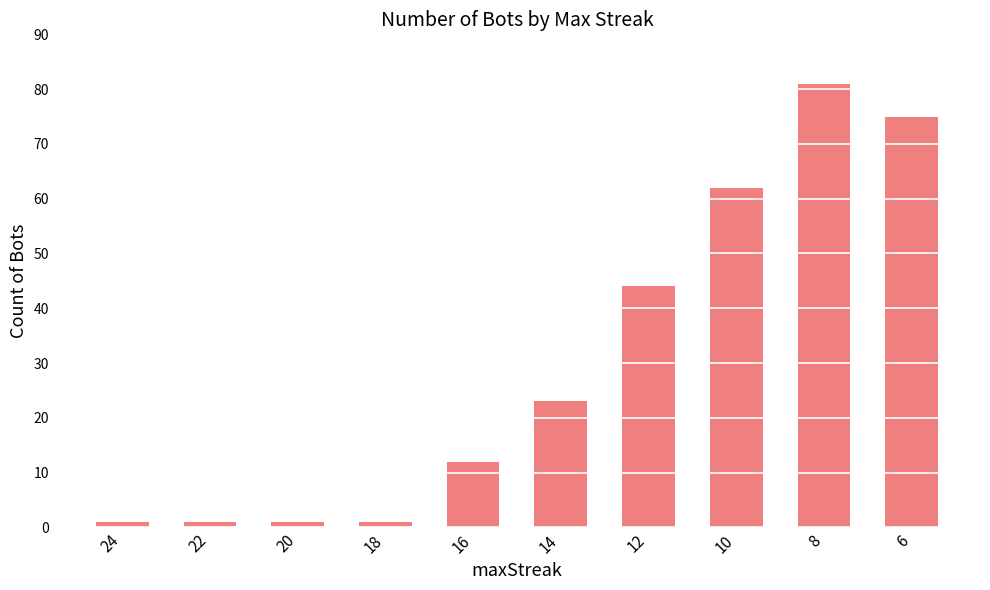

Are the bars grouped side by side (vs. stacked)?

No